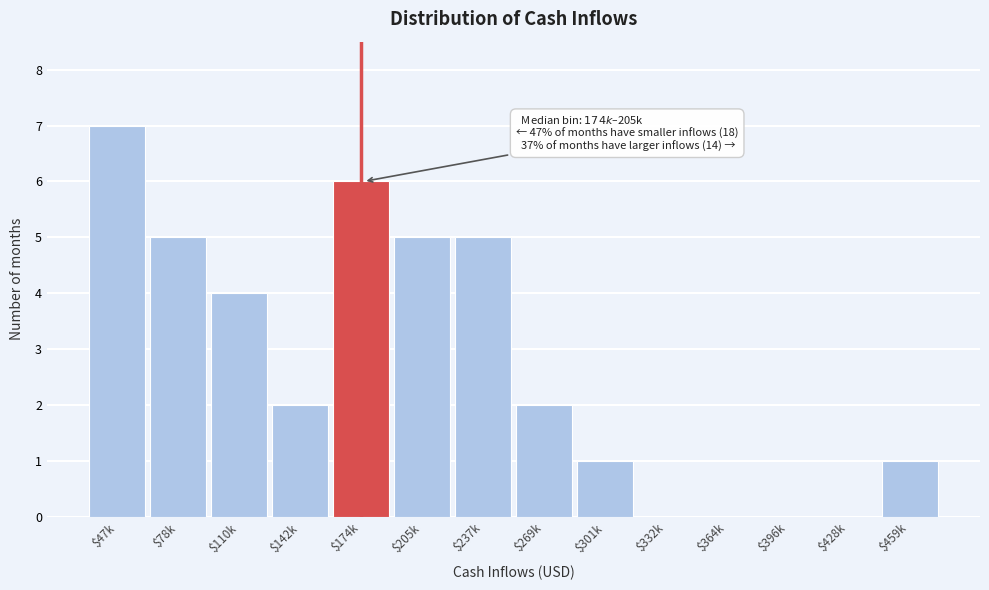

At which category does the chart reach its peak across all series?

$47k